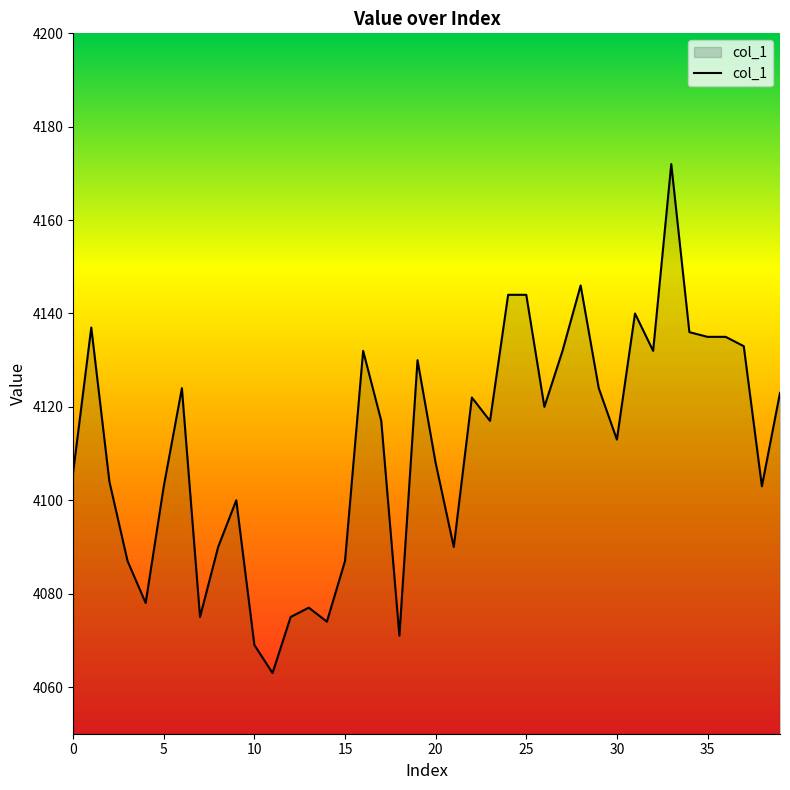

What is the maximum value shown in the chart?

4172